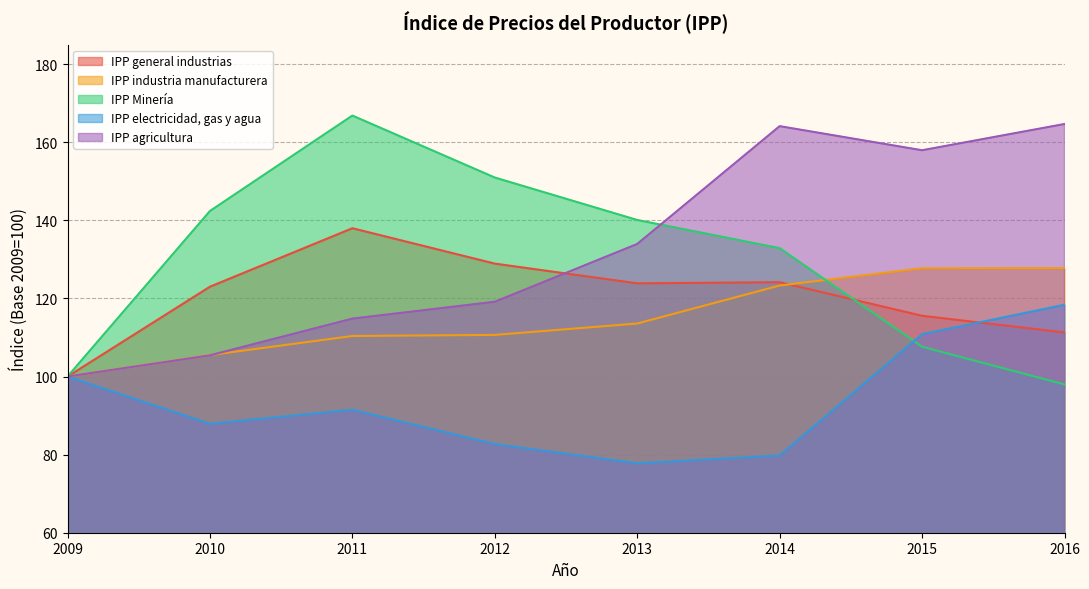

How many data points does each series have?

8